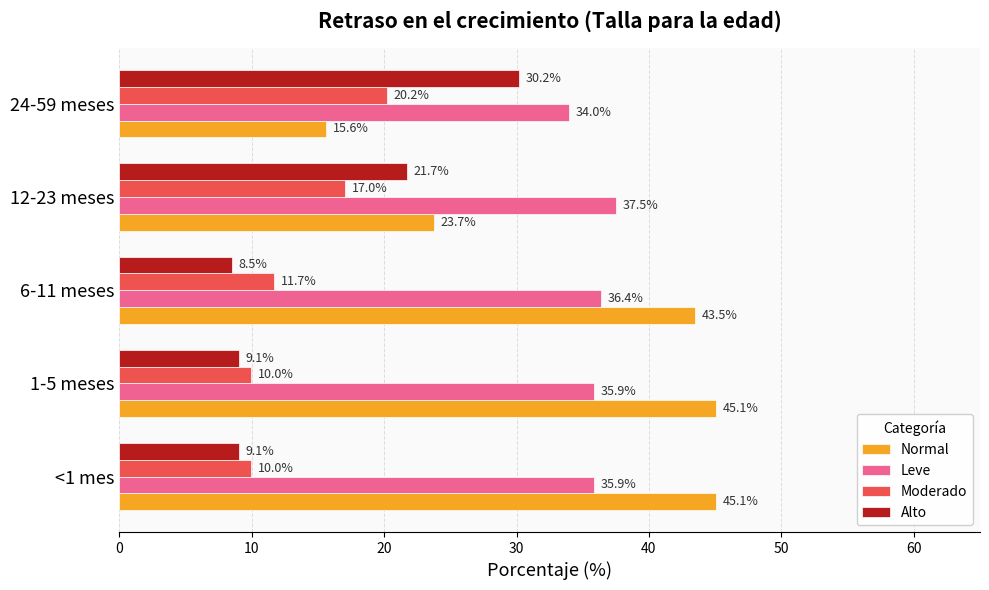

The value of Alto at 1-5 meses is 9.1. True or false?

True